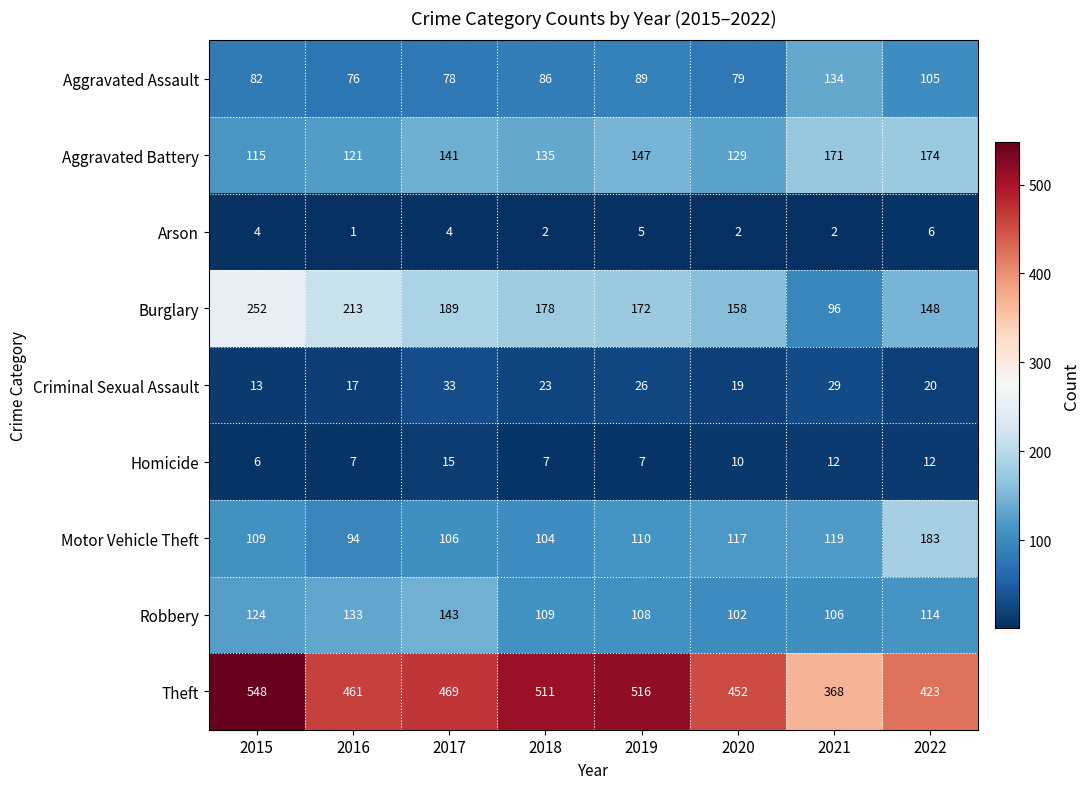

At which label does Burglary first exceed 178?

2015